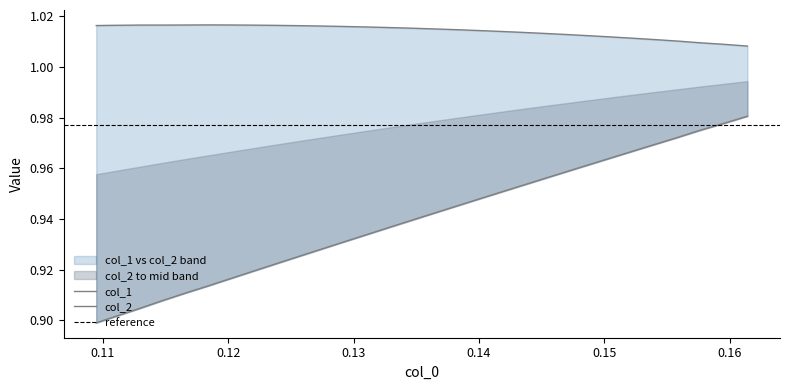

Count the number of data series in this chart.

2